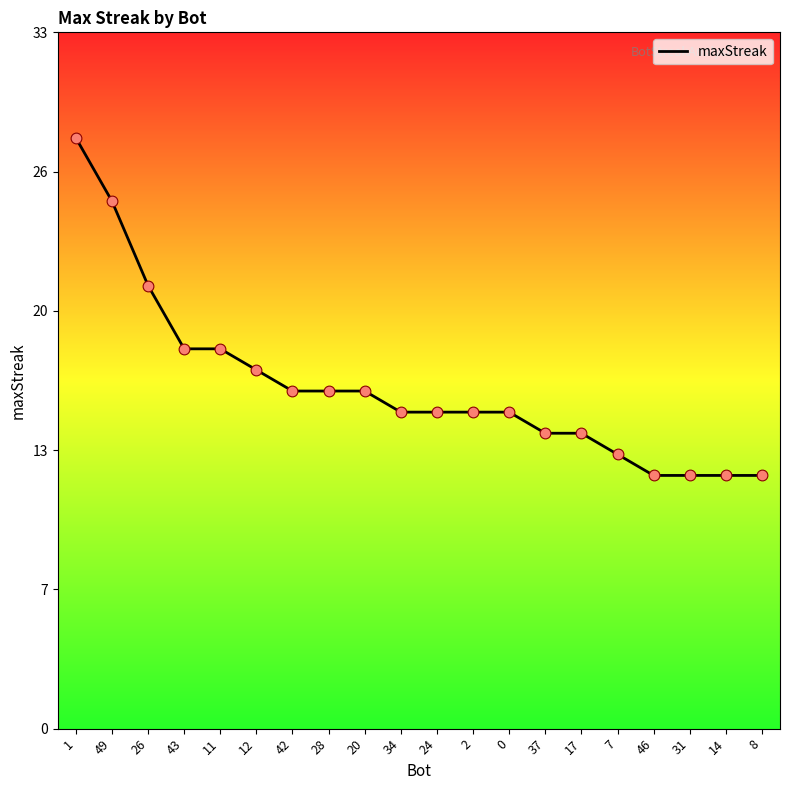

What is the change in value from 34 to 8?

-3